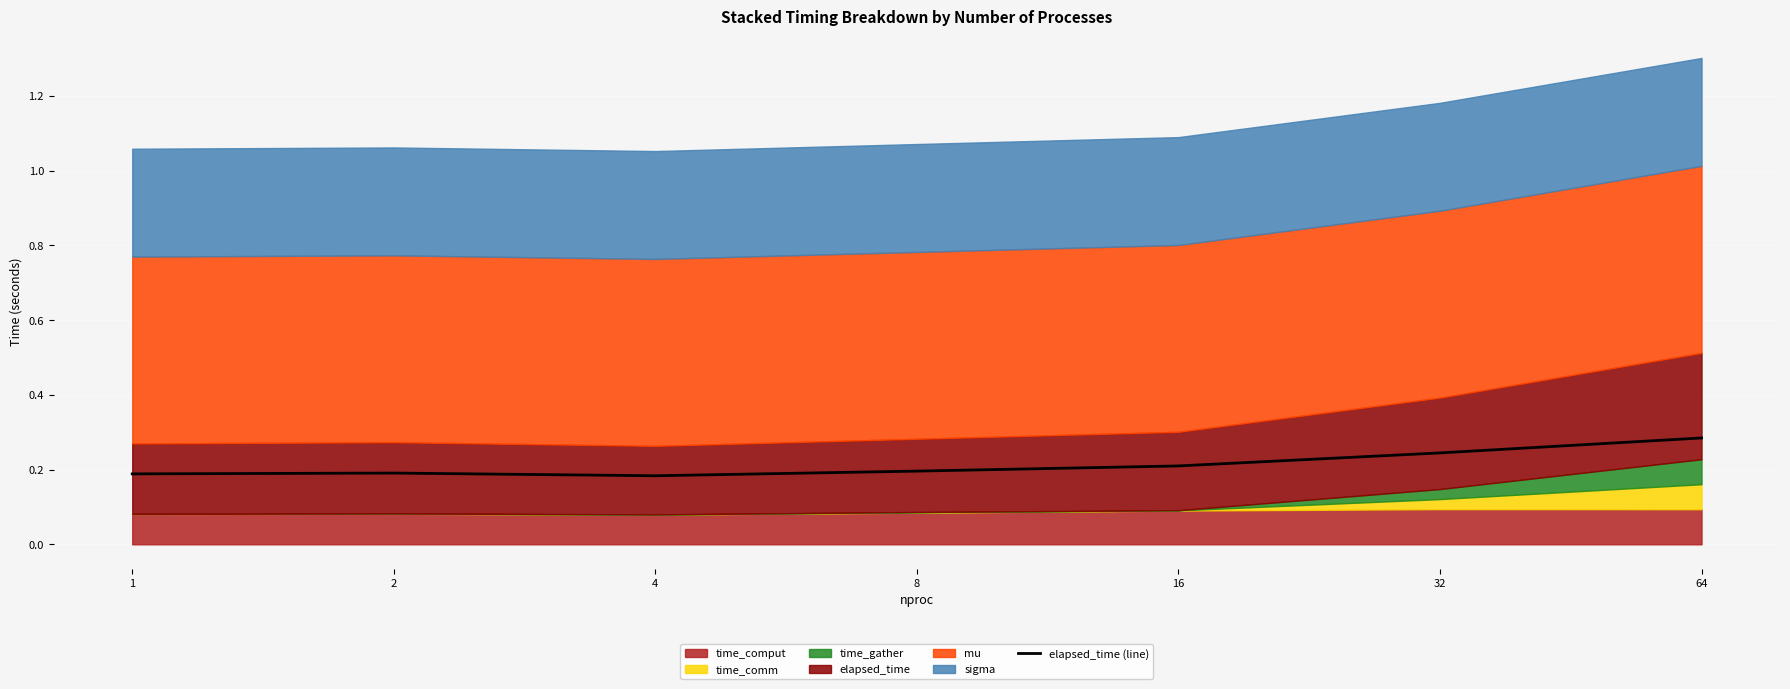

What is the change in value from 2 to 32?

+0.1